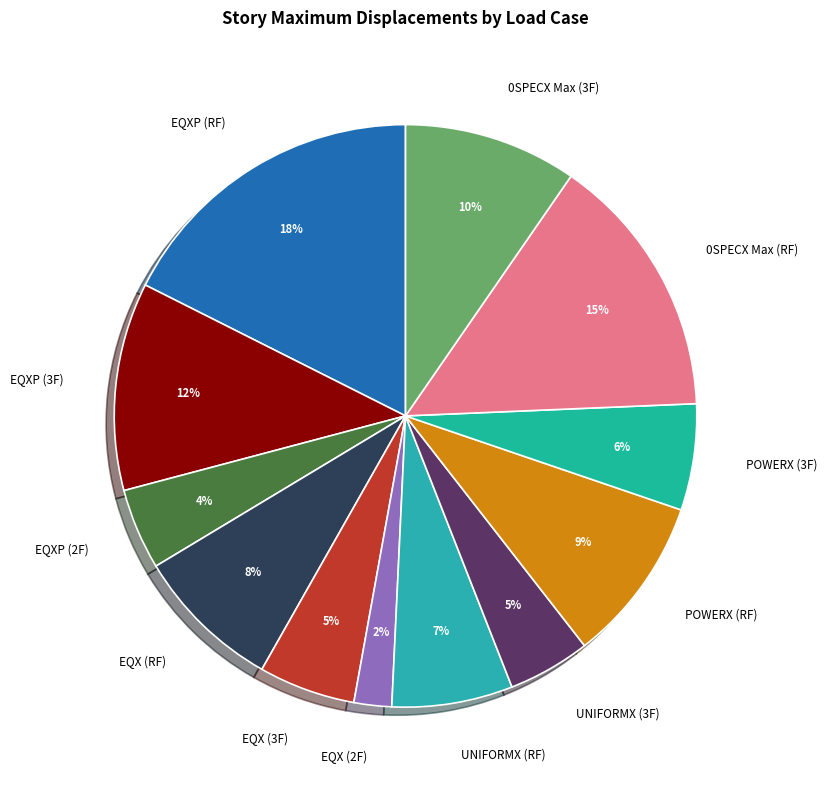

To the nearest percent, what is the average slice percentage?

8%